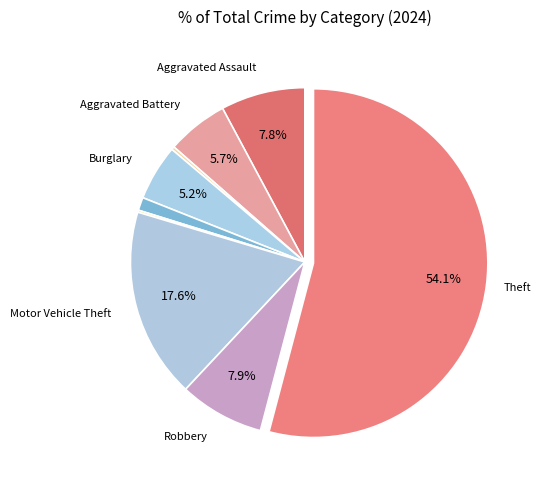

To the nearest percent, what is the difference between the largest and smallest slice percentages?

54%